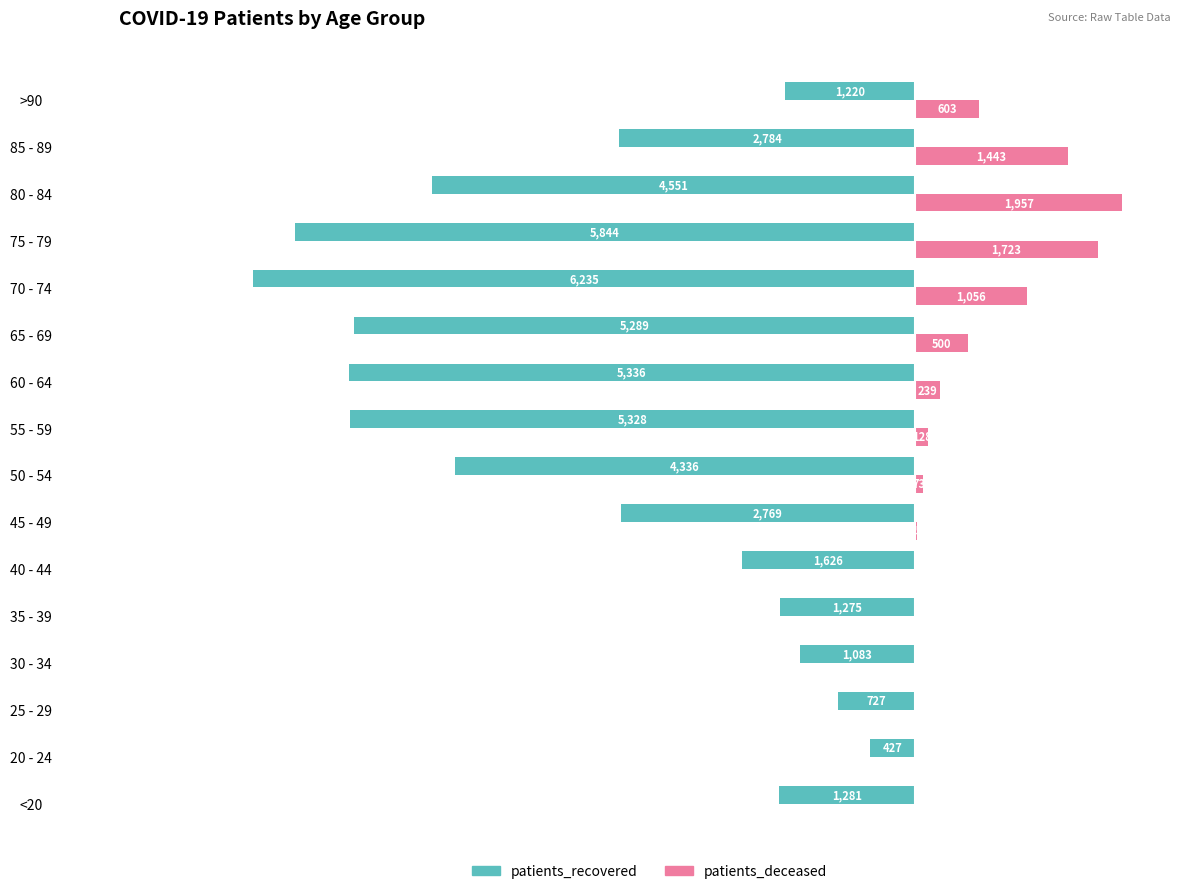

Which series changed the most between 45 - 49 and 55 - 59?

patients_recovered